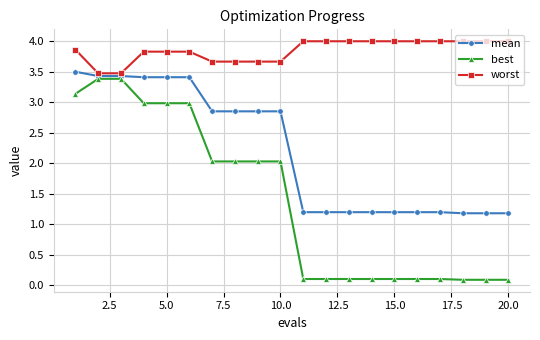

True or false: best and mean intersect in this chart.

False